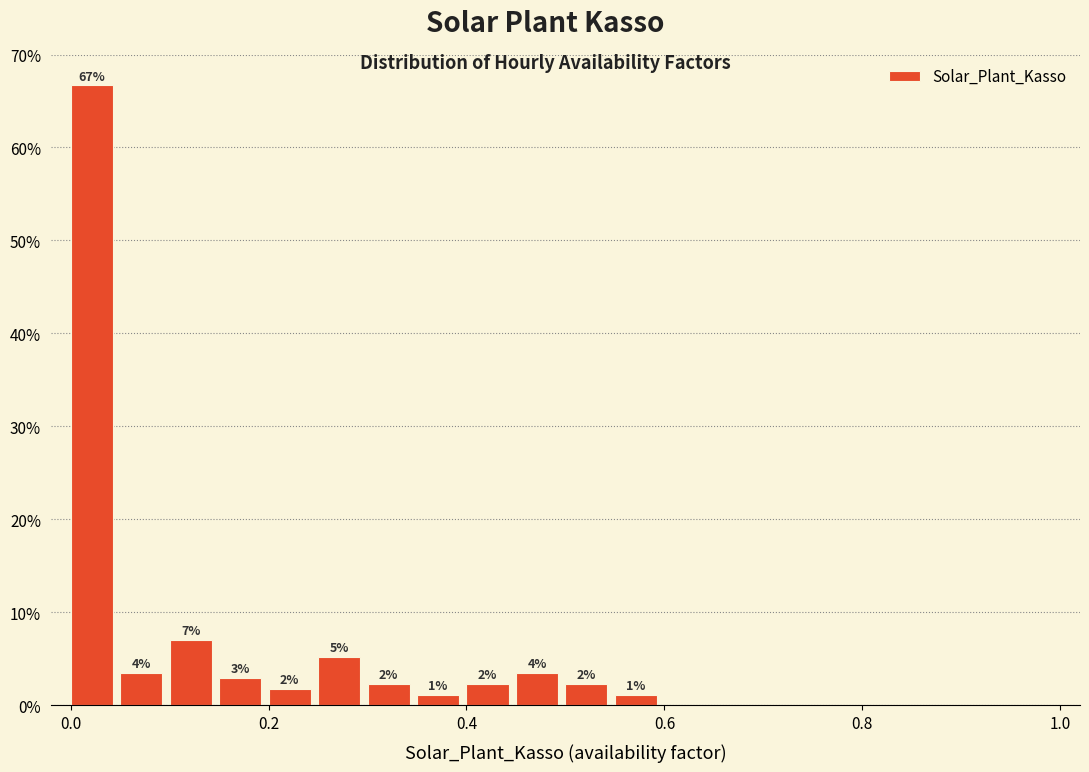

Around what value on the x-axis is the tallest bar? Give the approximate position of its centre, as read against the axis.

0.02